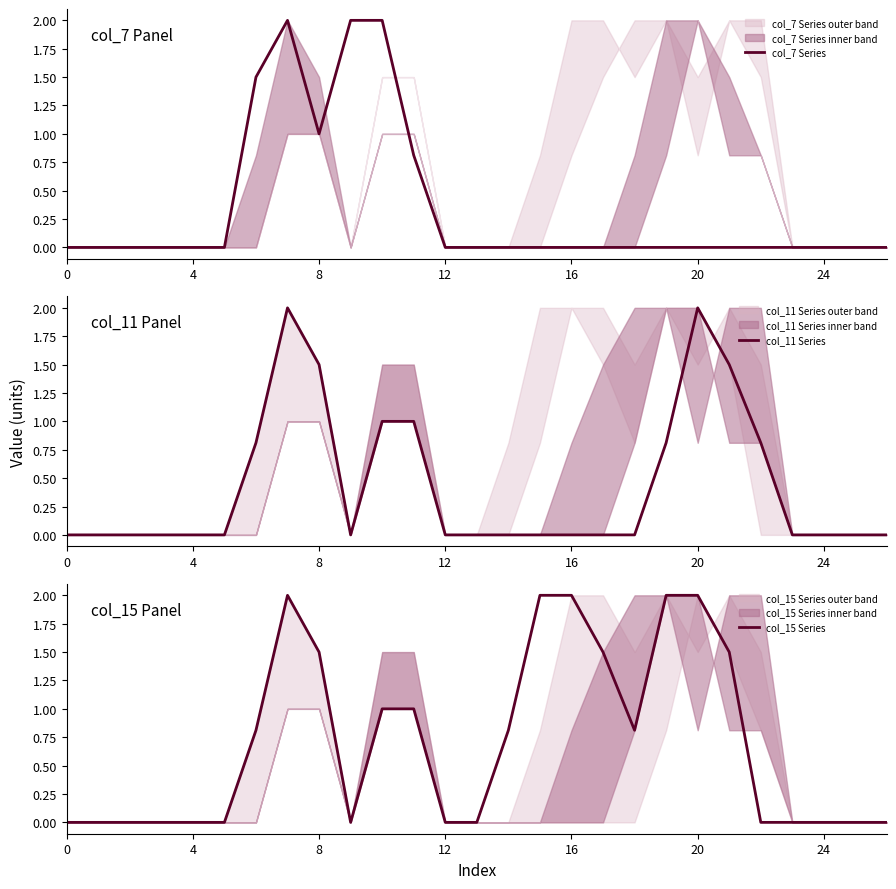

The col_15 Series series shows 2.0 at 20. True or false?

True